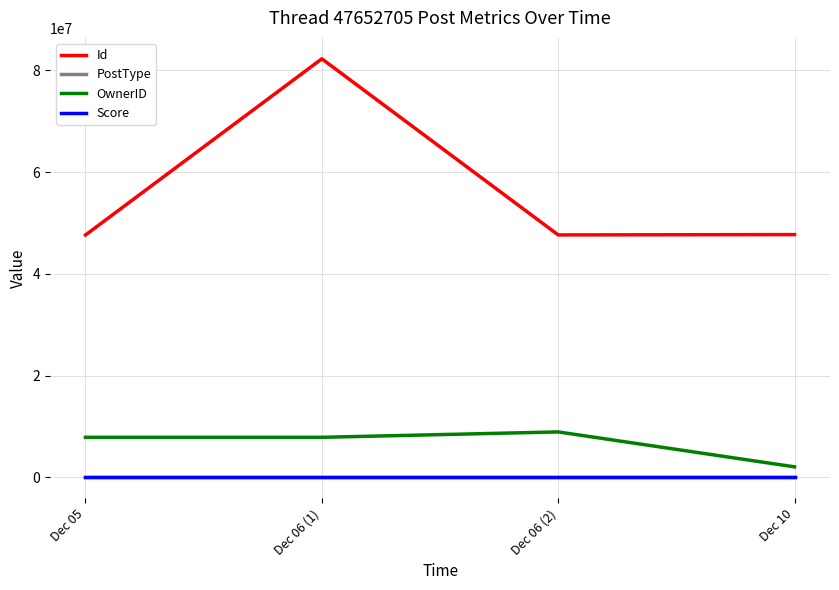

Is this an area chart (filled region under the line)?

No